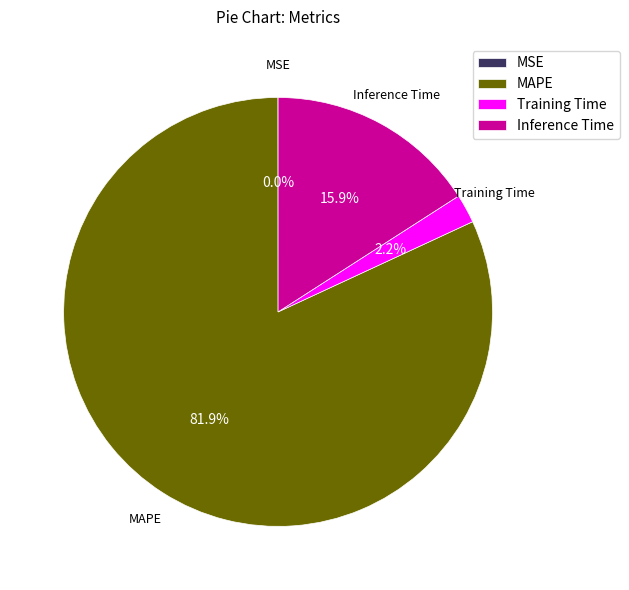

Between Training Time and Inference Time, which is larger?

Inference Time